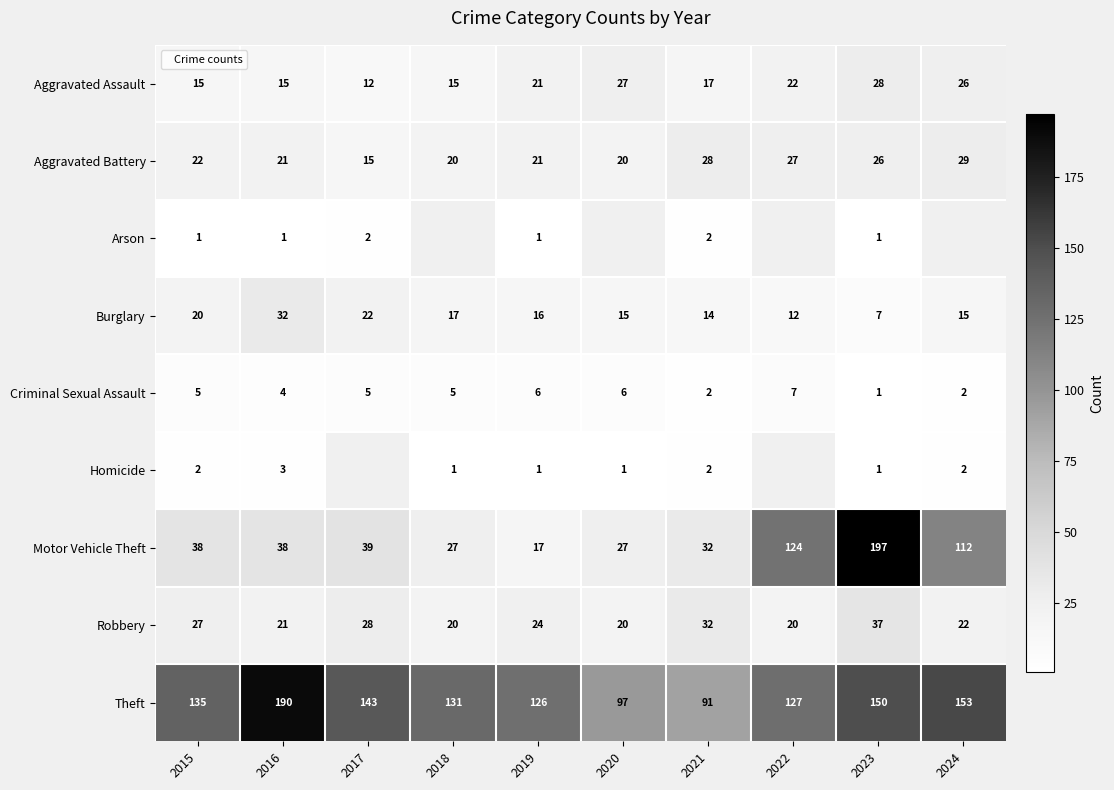

How many values in the Criminal Sexual Assault series exceed 5?

3